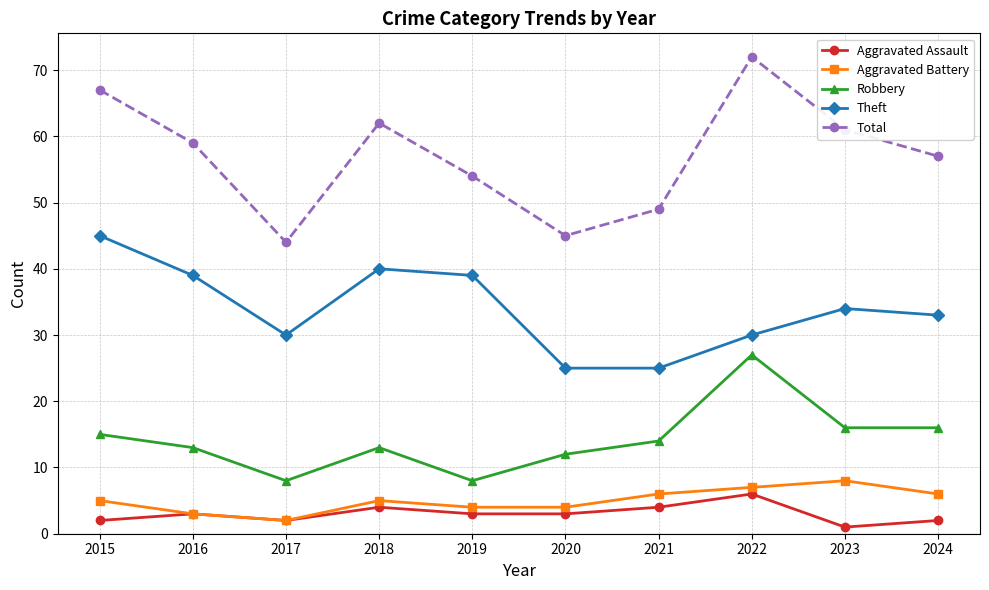

At 2018, list the series in order from largest to smallest.

Total, Theft, Robbery, Aggravated Battery, Aggravated Assault